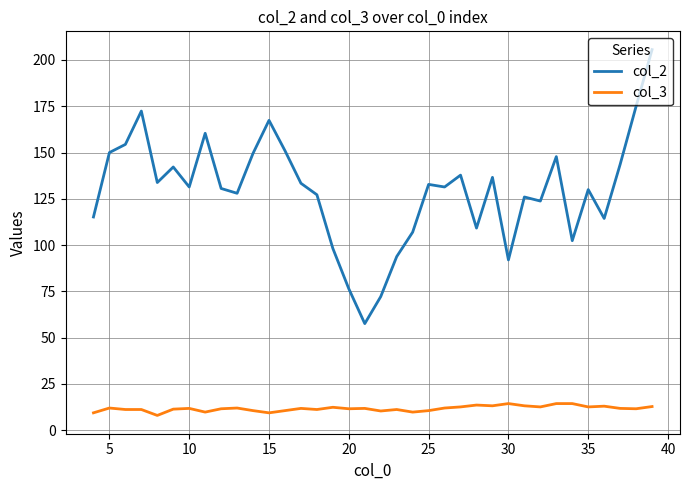

In col_2, how many points are higher than both neighbors (excluding endpoints)?

10